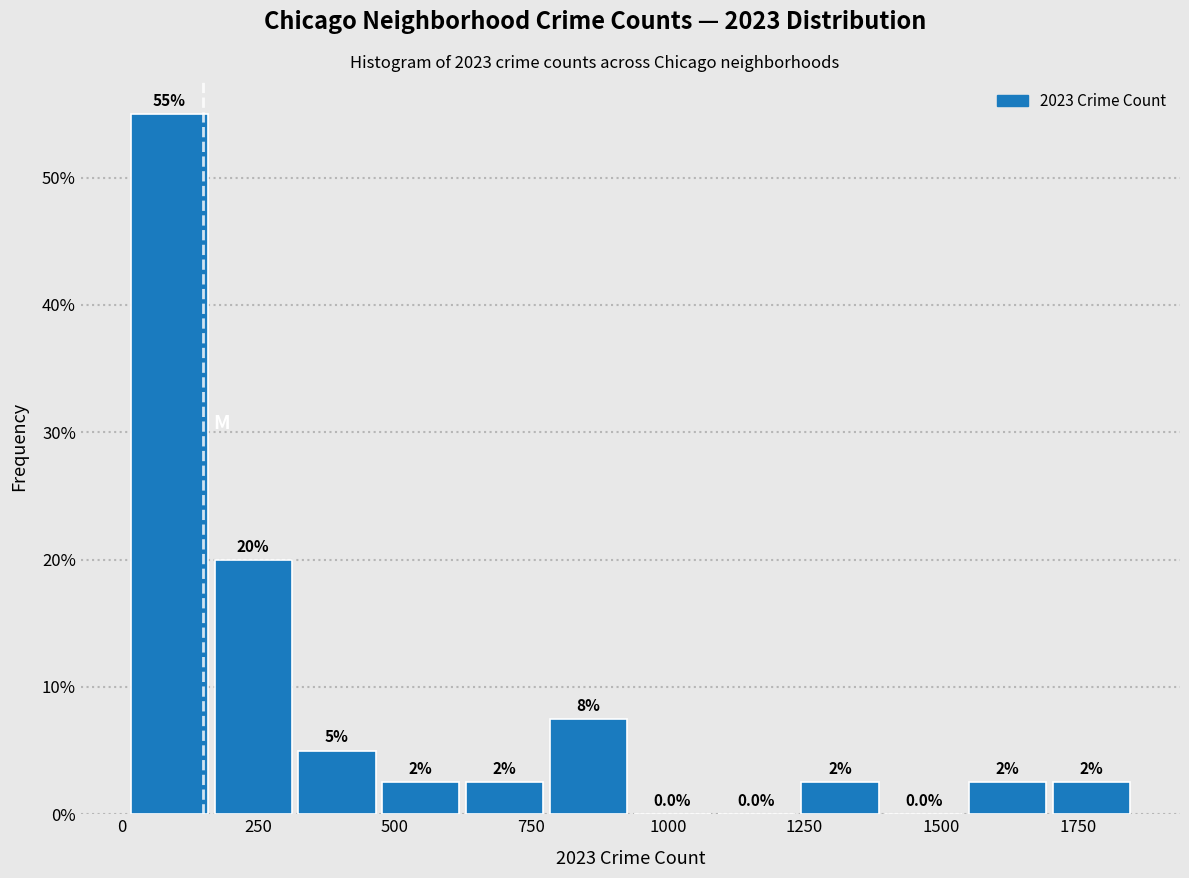

Read against the x-axis, roughly where is the centre of the tallest bar?

100